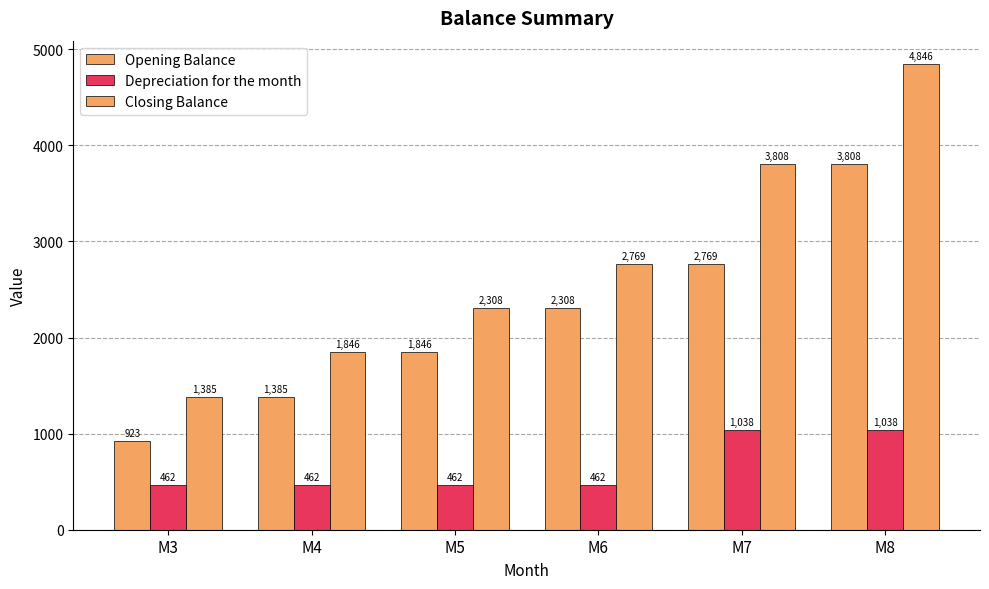

How many bars are there in total?

18